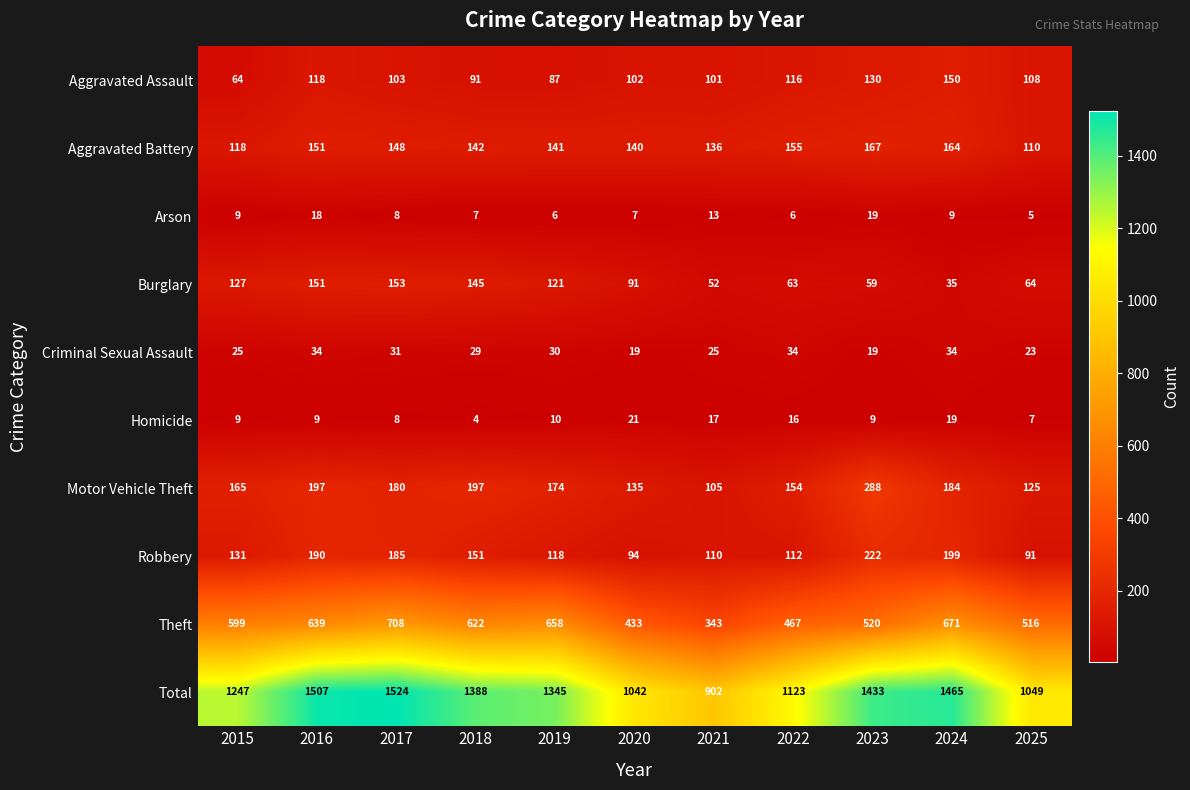

At which label is Total closest to 1213?

2015